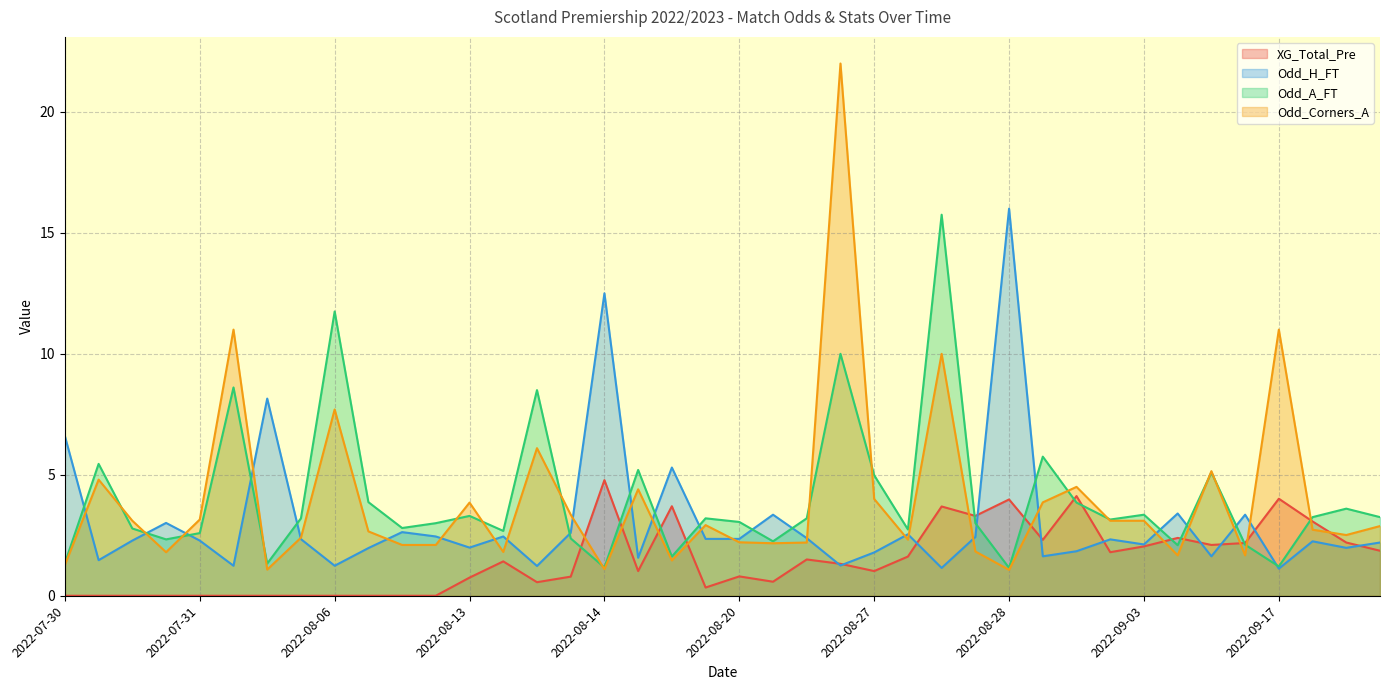

True or false: Odd_H_FT has a value of 4.1 at 2022-09-03.

False